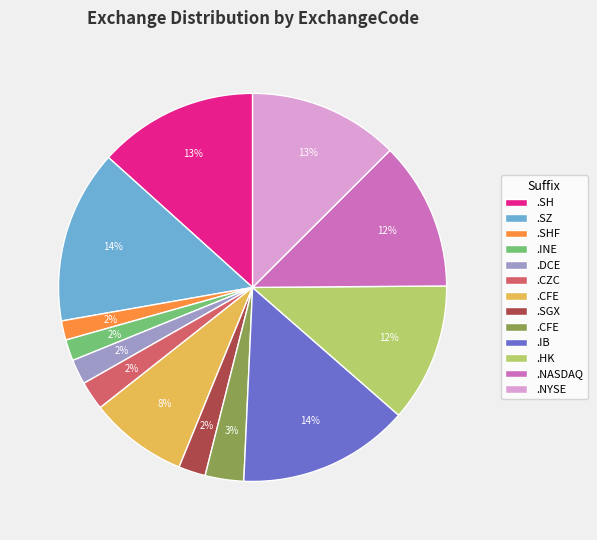

To the nearest percent, what is the average slice percentage?

8%